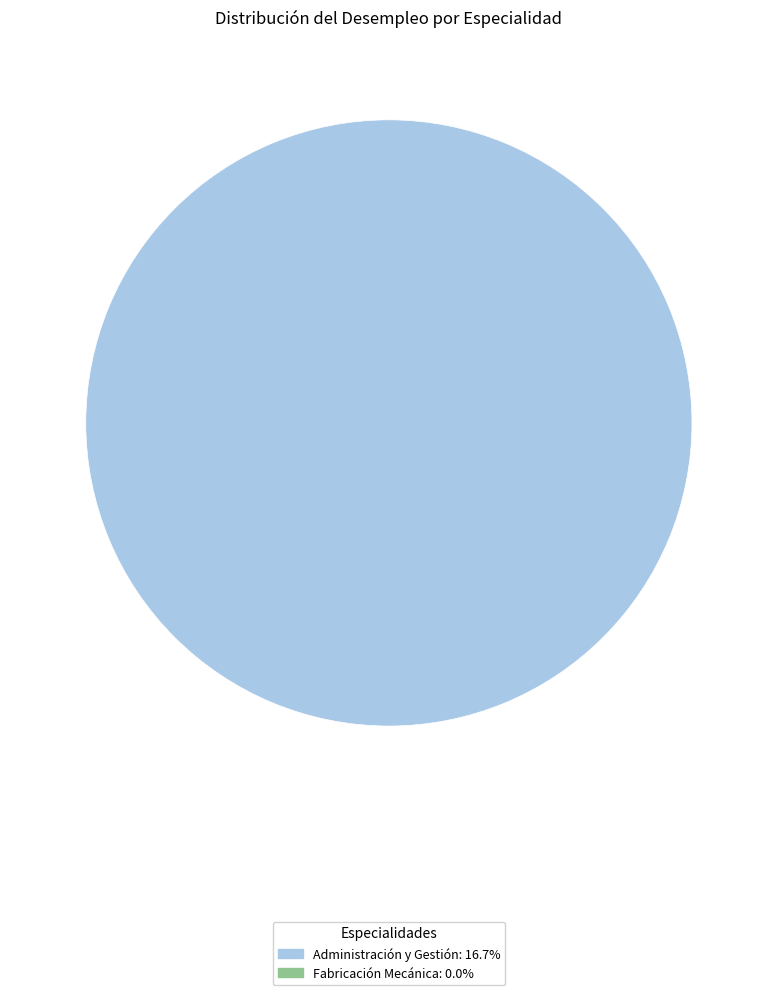

Is there a majority slice in this chart?

Yes